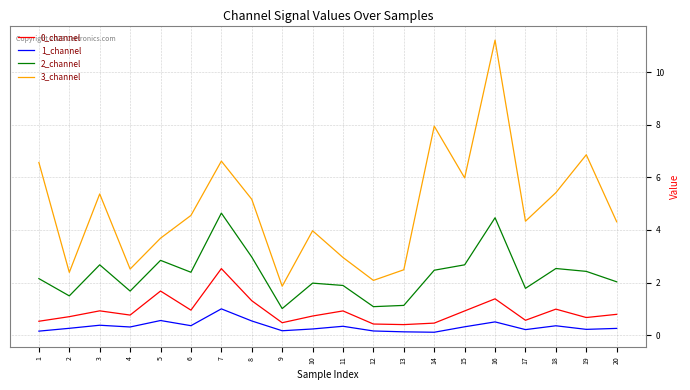

What are all the series names shown in the legend?

0_channel, 1_channel, 2_channel, 3_channel